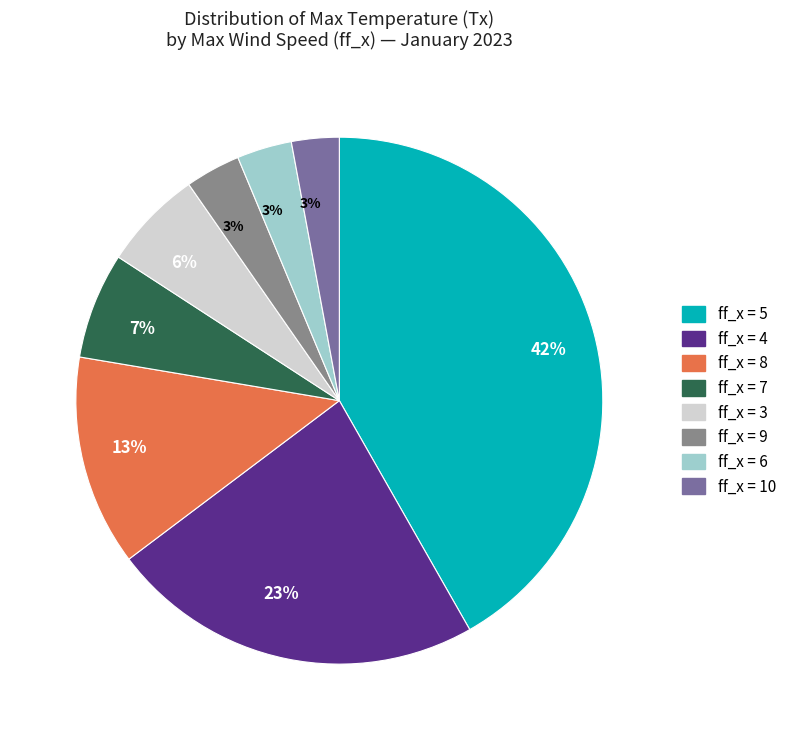

How many segments does this pie chart have?

8